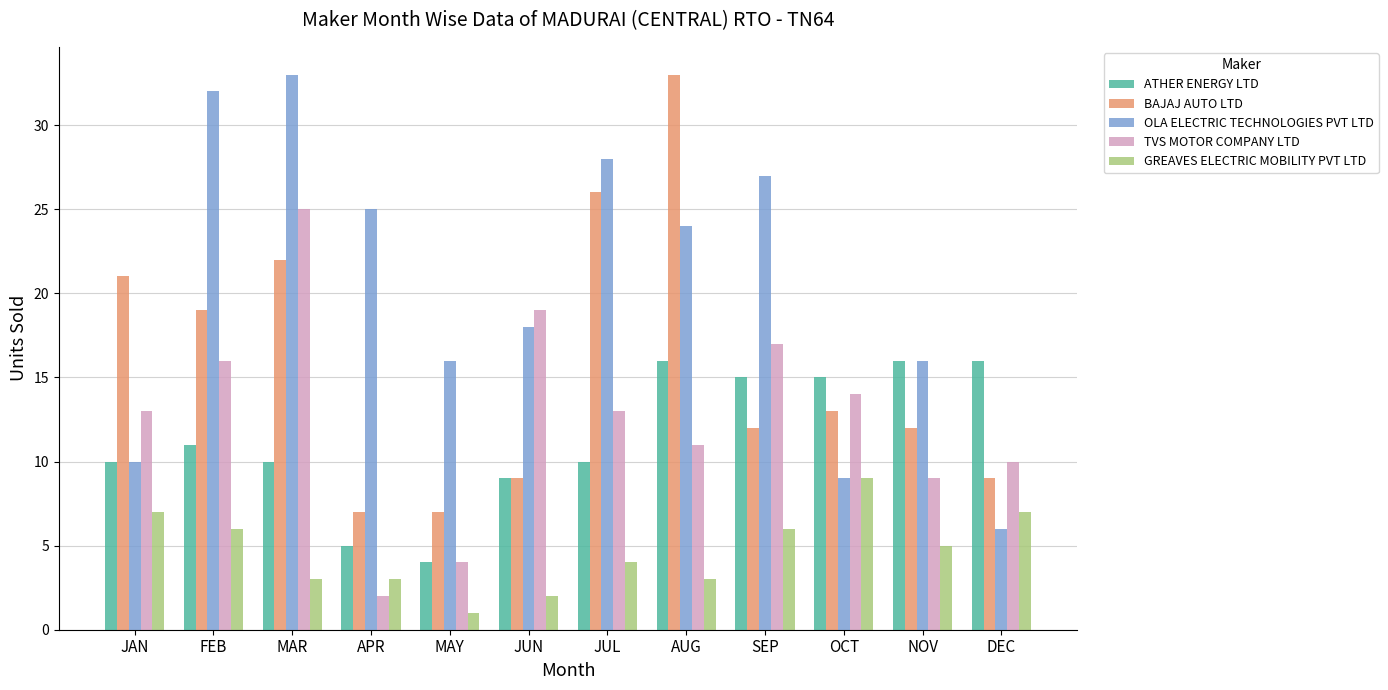

Which category has the highest value in the GREAVES ELECTRIC MOBILITY PVT LTD series?

OCT